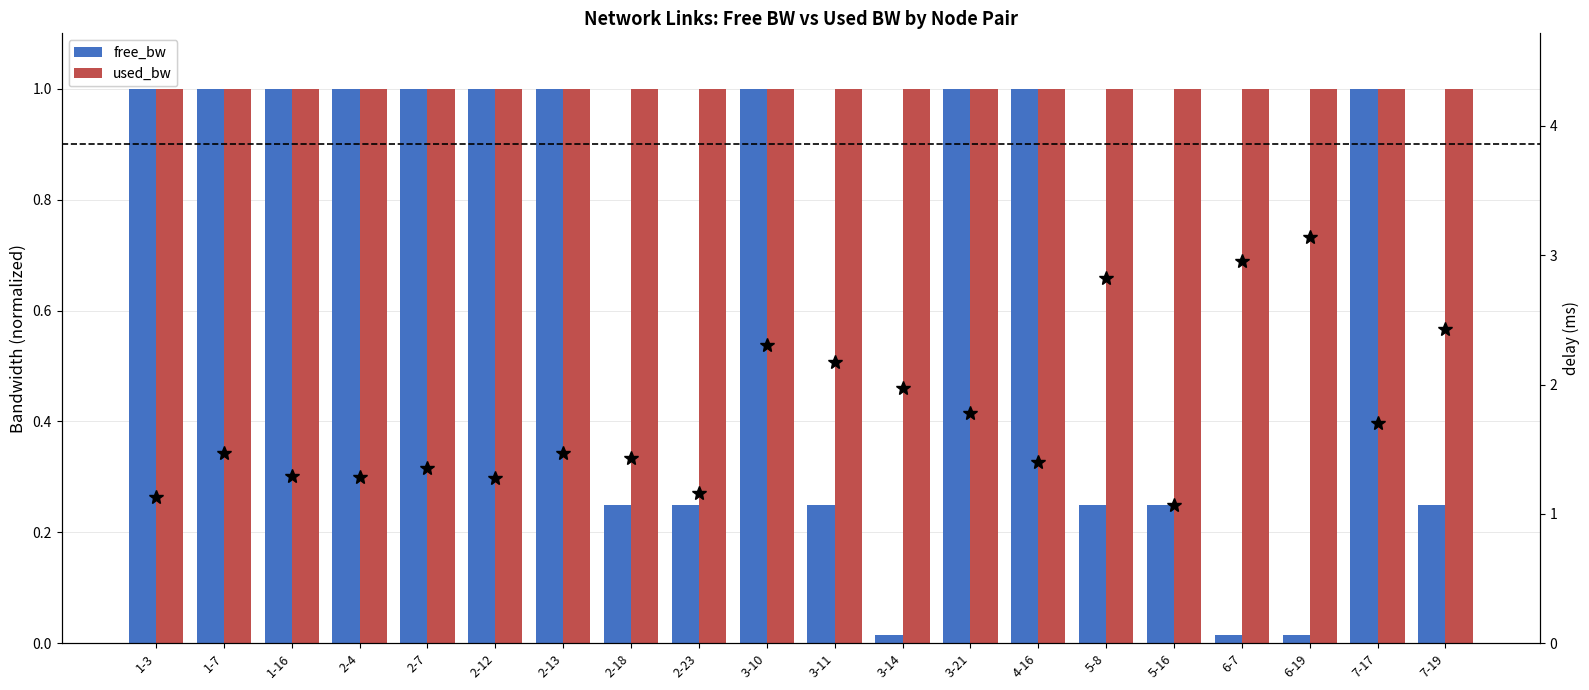

What is the spread (max minus min) of values at 6-7?

2.9